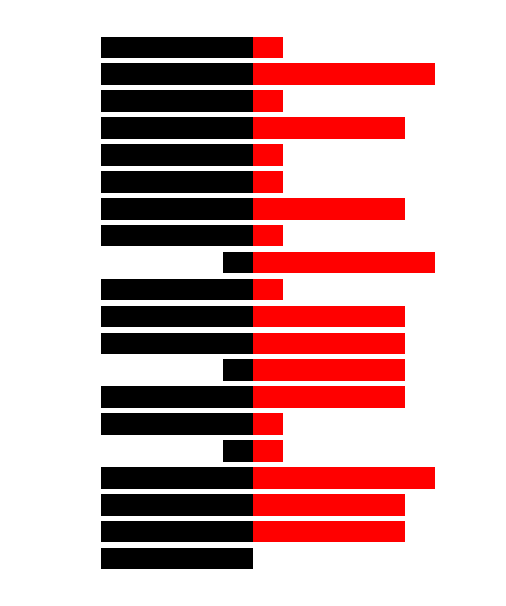

How many ASK Size (Right) values are between 1 and 5?

16